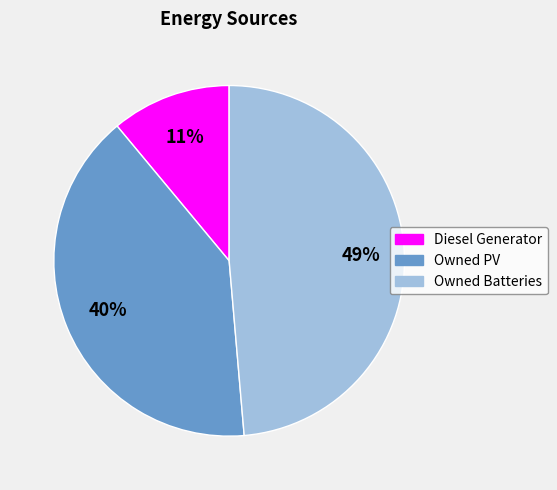

Is the sum of Diesel Generator and Owned PV greater than half?

Yes